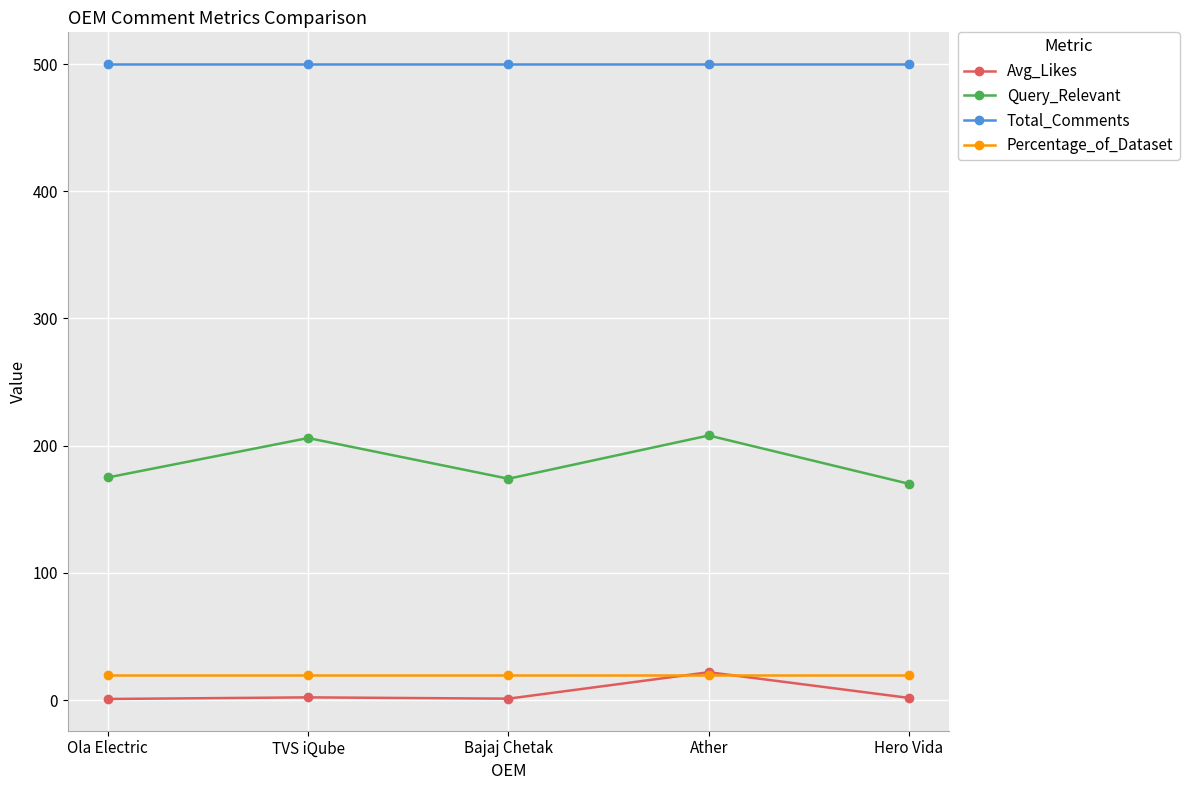

What are all the series names shown in the legend?

Avg_Likes, Query_Relevant, Total_Comments, Percentage_of_Dataset